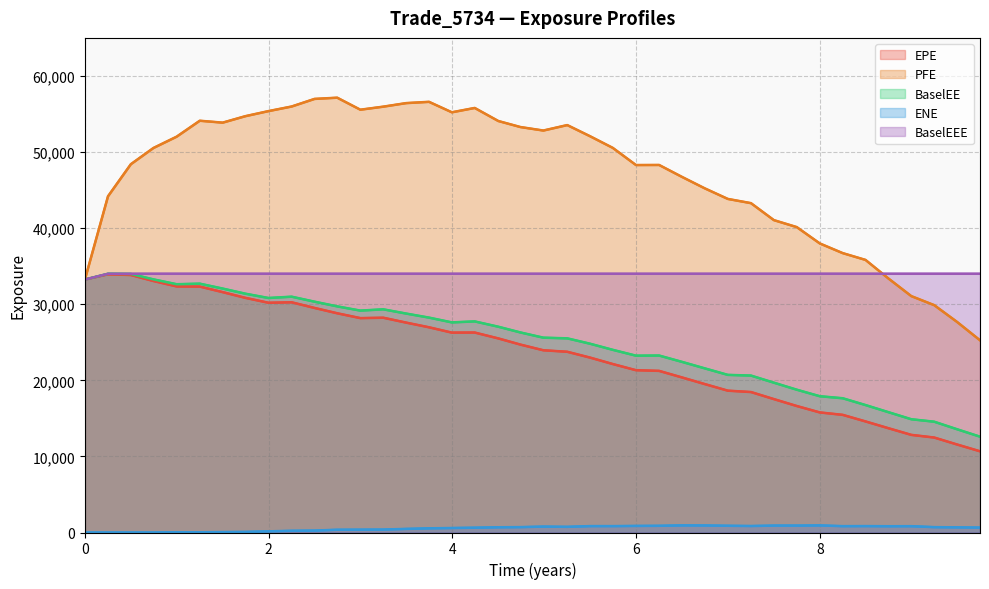

Is the value of EPE at 24 greater than the value of BaselEEE at 23?

No